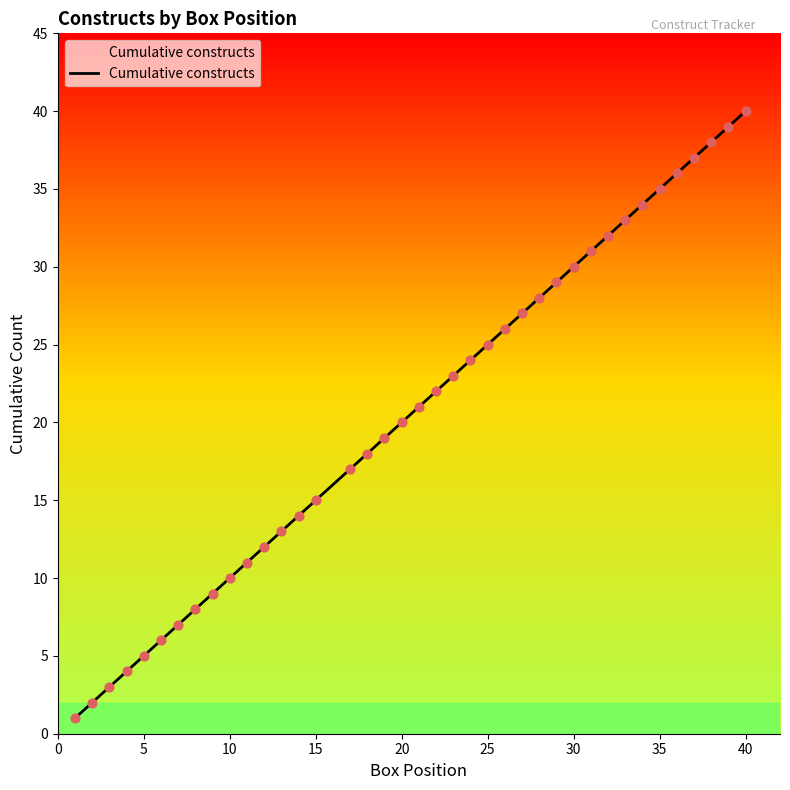

What is the greatest value displayed?

40